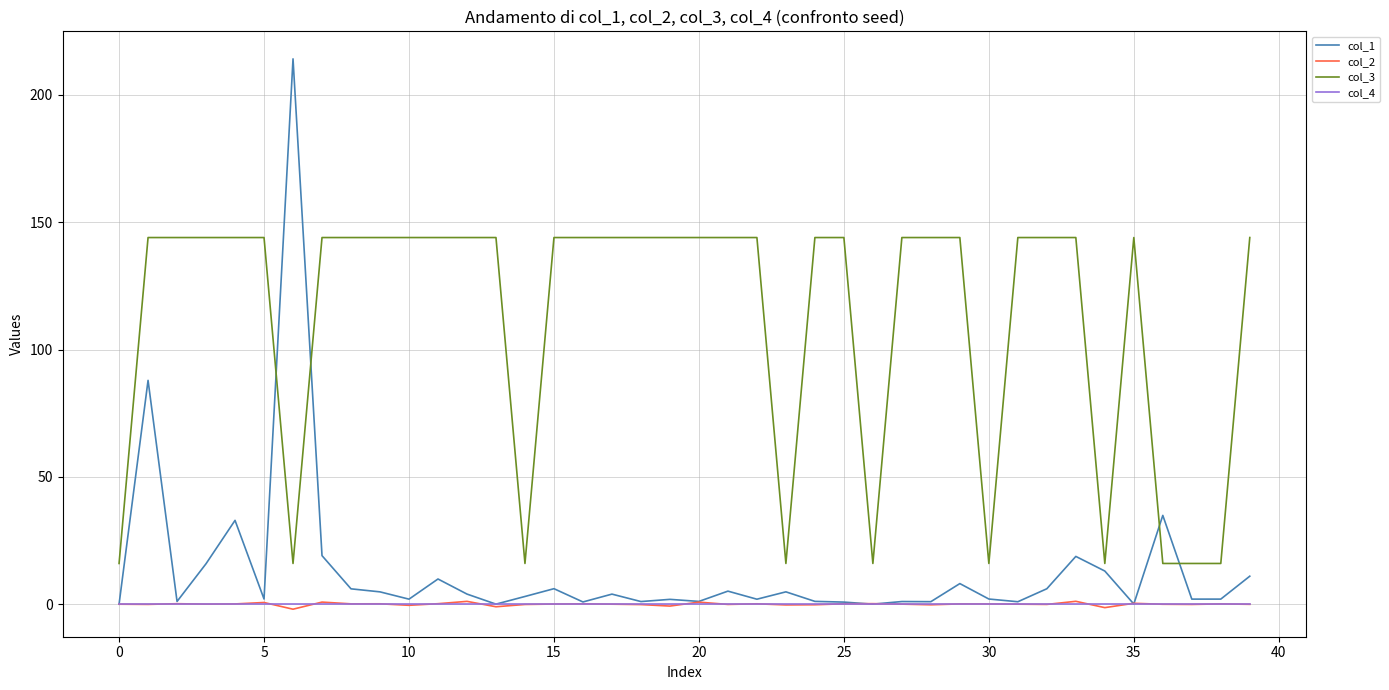

What is the difference between the maximum and second lowest values in the col_1 series?

214.2